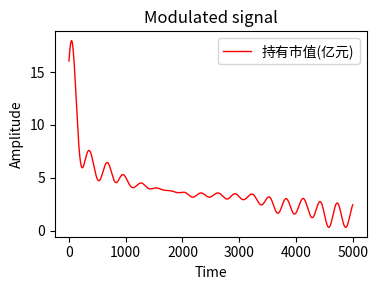

What is the difference between the maximum and minimum values?

16.4